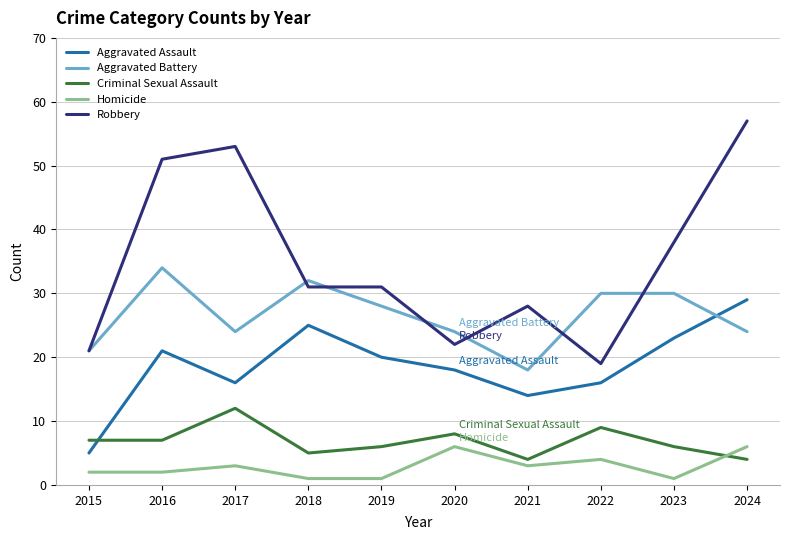

What is the highest value of the Robbery series?

57